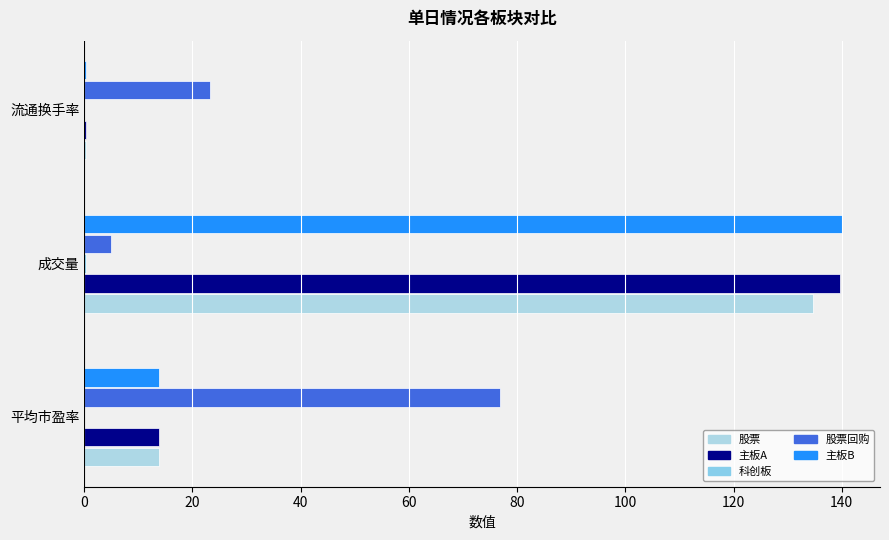

Which series has the largest total across all categories?

主板B